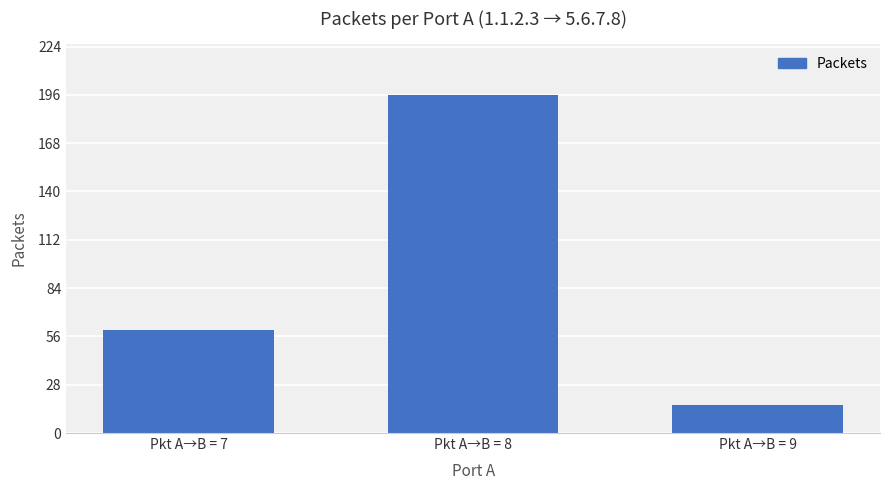

At which label is the value closest to 106?

Pkt A→B = 7